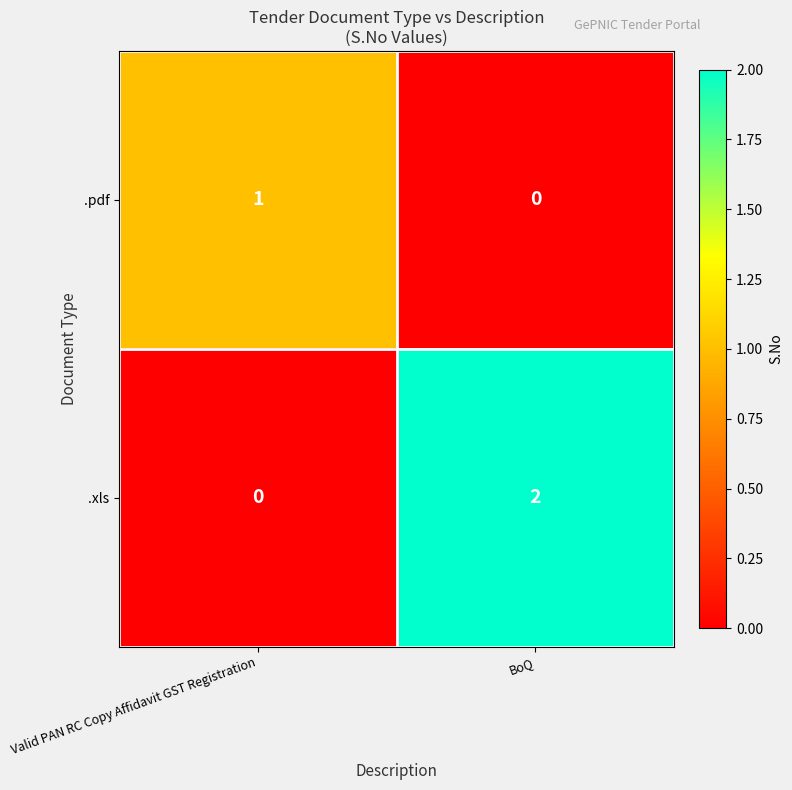

Which series changed the most between Valid PAN RC Copy Affidavit GST Registration and BoQ?

.xls